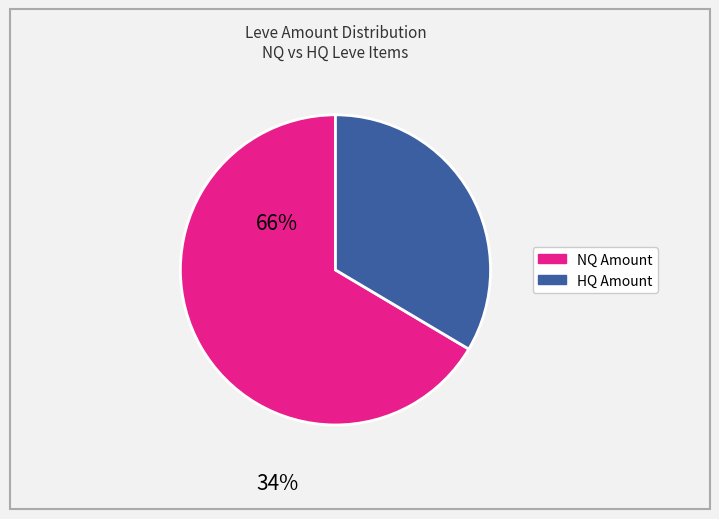

Is there any slice that represents more than half of the pie?

Yes